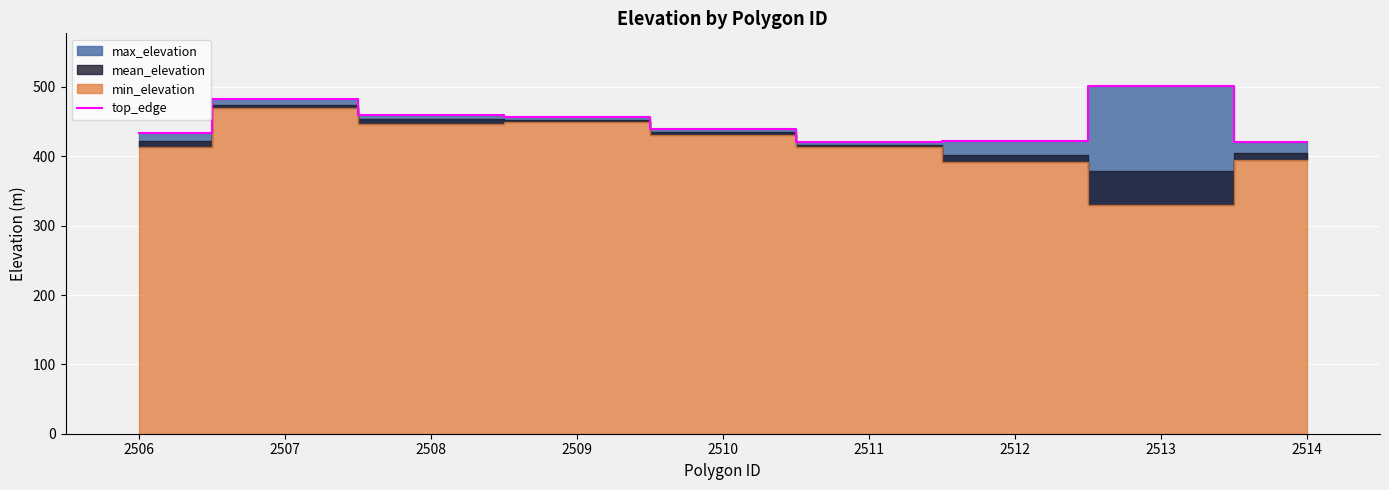

How many interior local peaks (higher than both neighbors) does the data have?

2